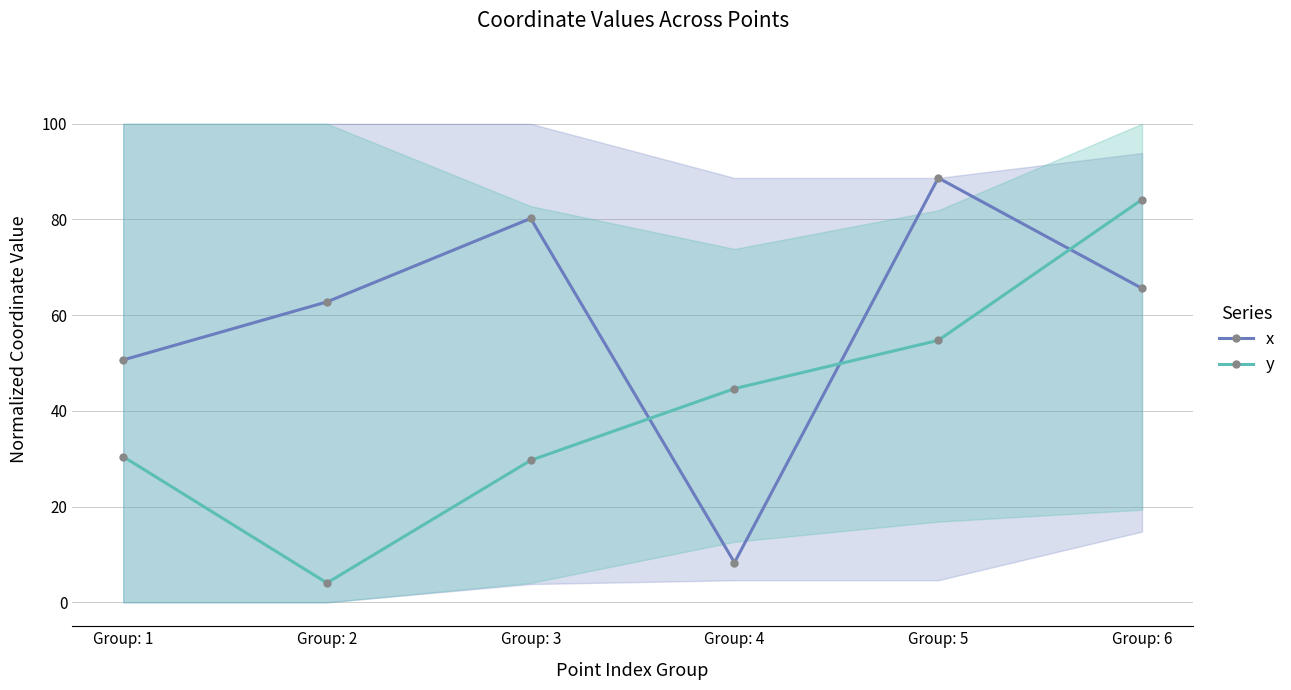

At which category does the chart reach its minimum across all series?

Group: 2